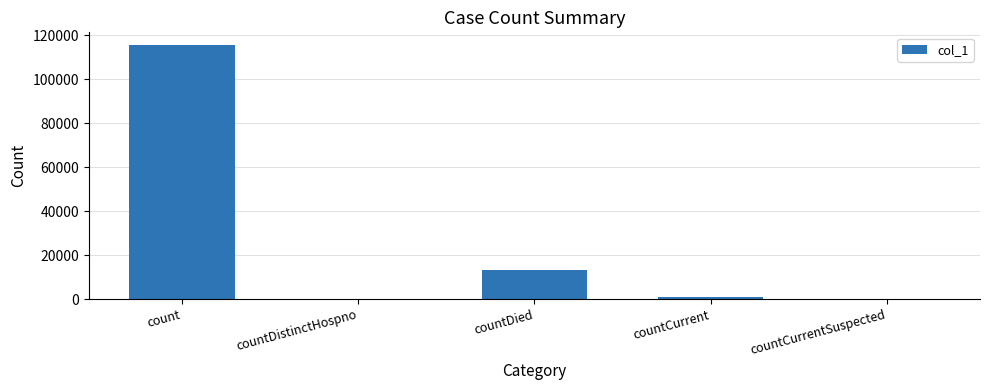

What is the change in value from count to countDied?

-102229